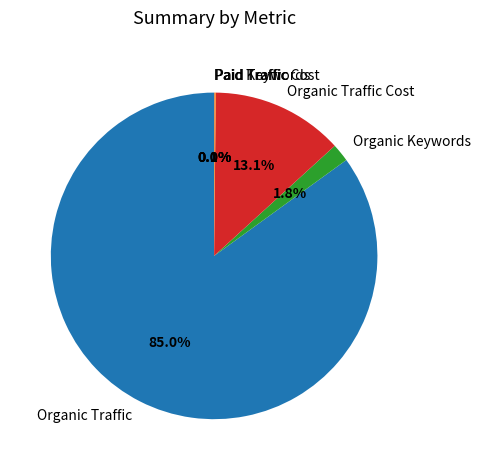

Combined, do Organic Traffic Cost and Organic Traffic account for over 50%?

Yes